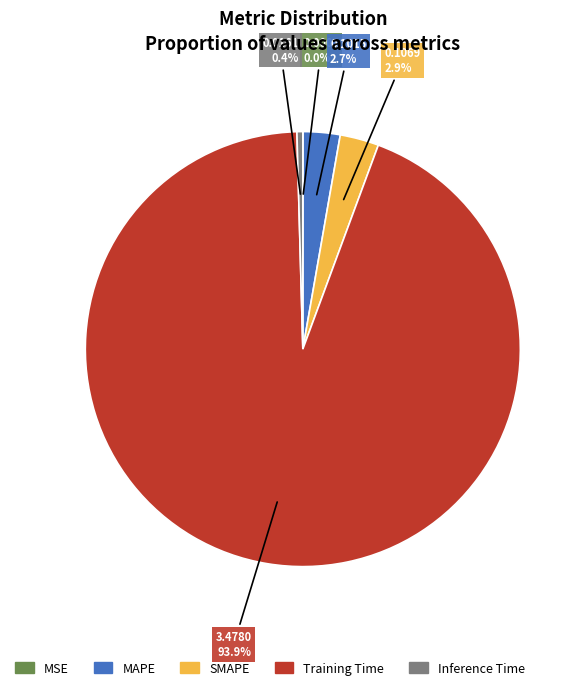

To the nearest percent, what is the average slice percentage?

20%